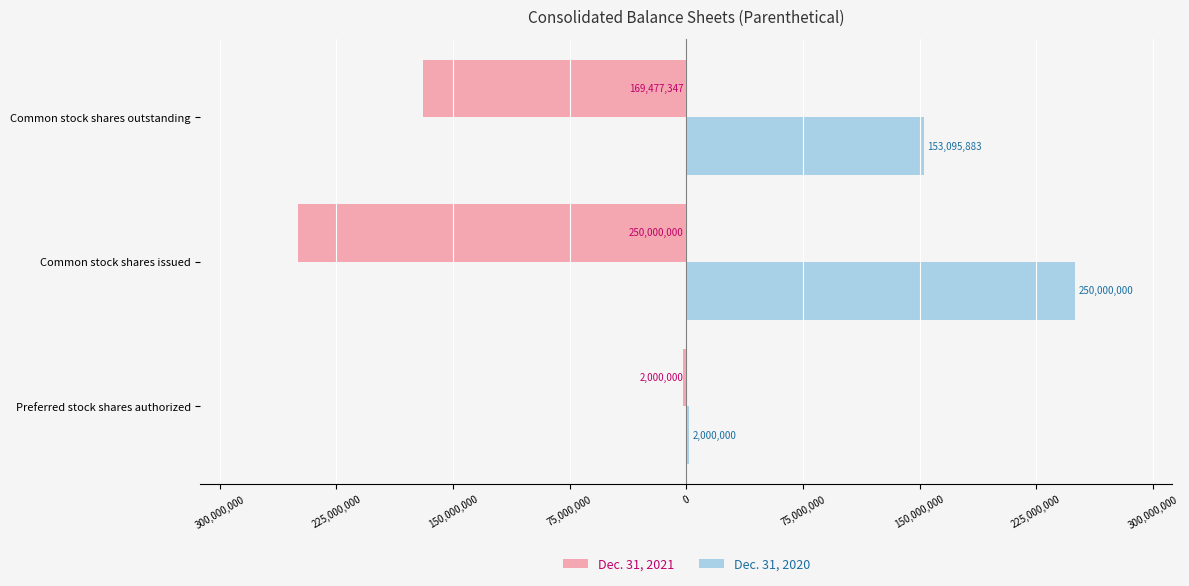

What are all the series names shown in the legend?

Dec. 31, 2021, Dec. 31, 2020